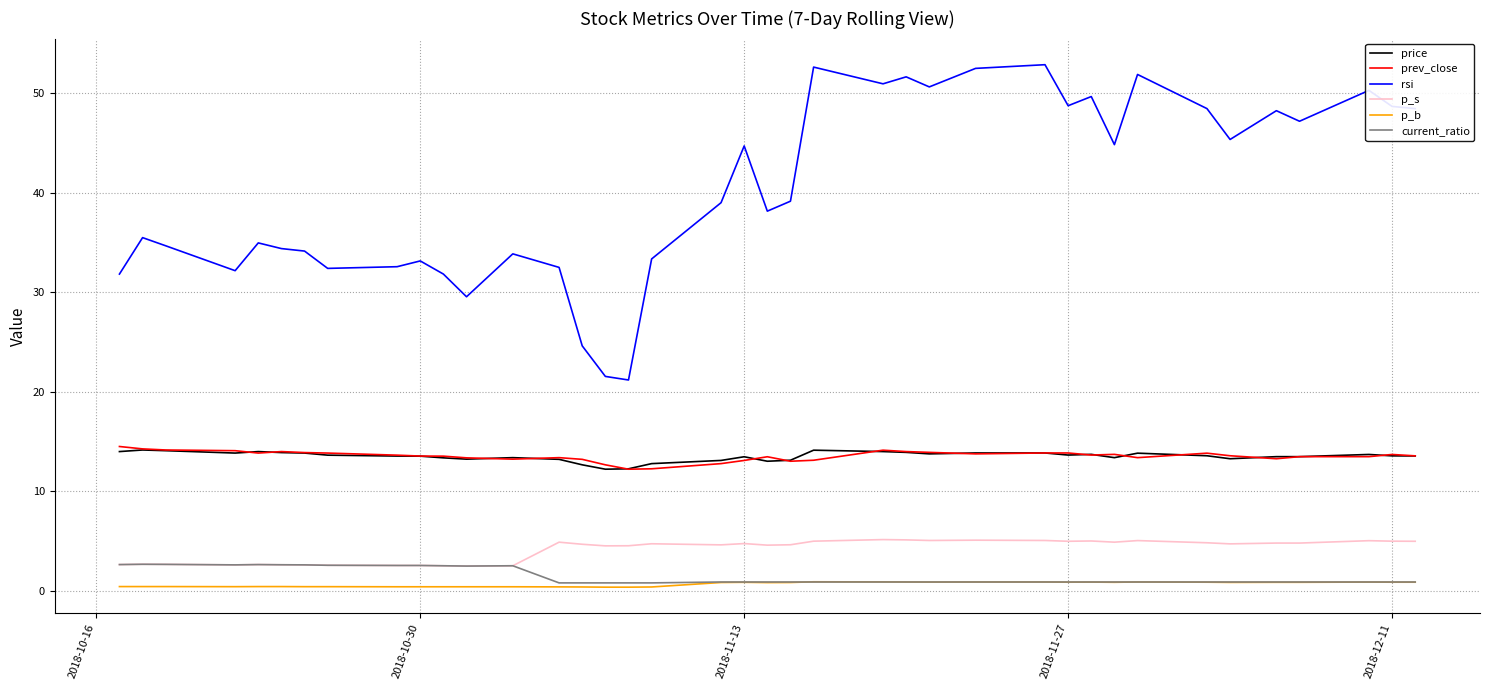

What is the maximum value for rsi?

52.9